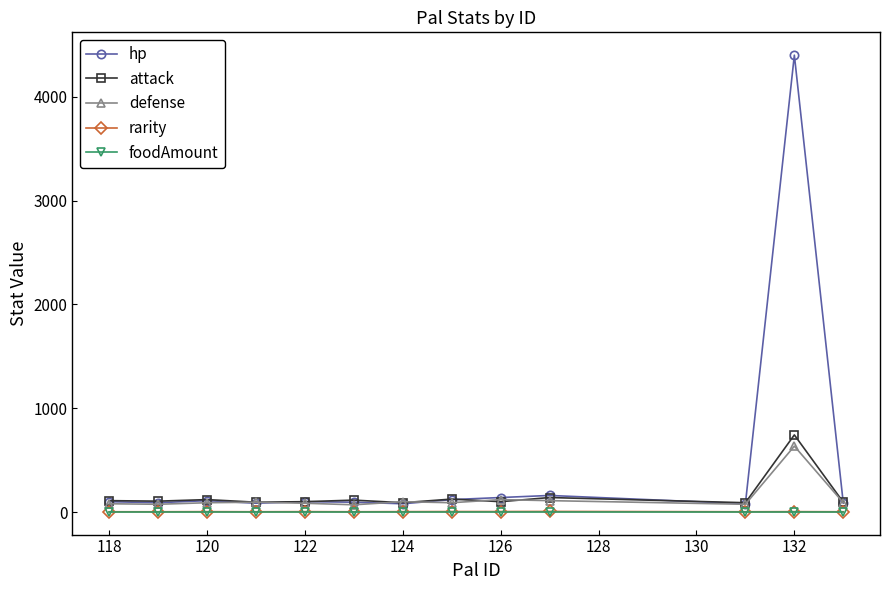

How many values in the rarity series are below 4?

6